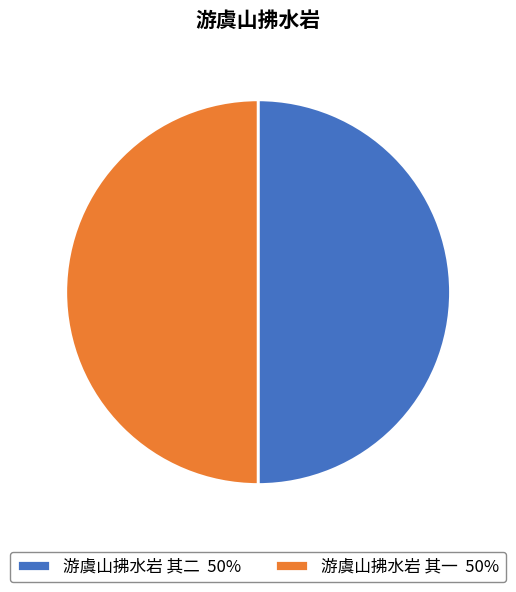

True or false: 游虞山拂水岩 其一 50% accounts for 39% of the total.

False